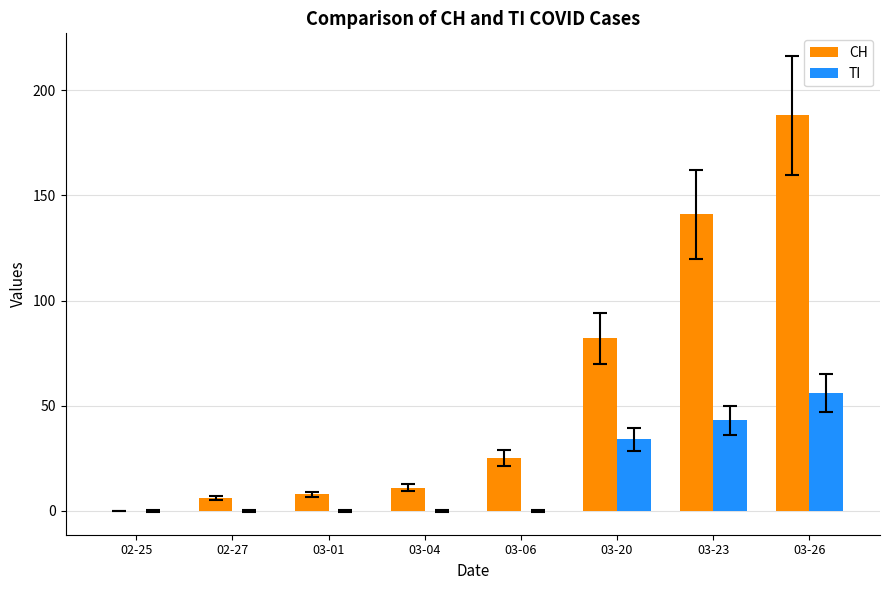

Is the value of CH at 03-23 greater than the value of TI at 03-20?

Yes